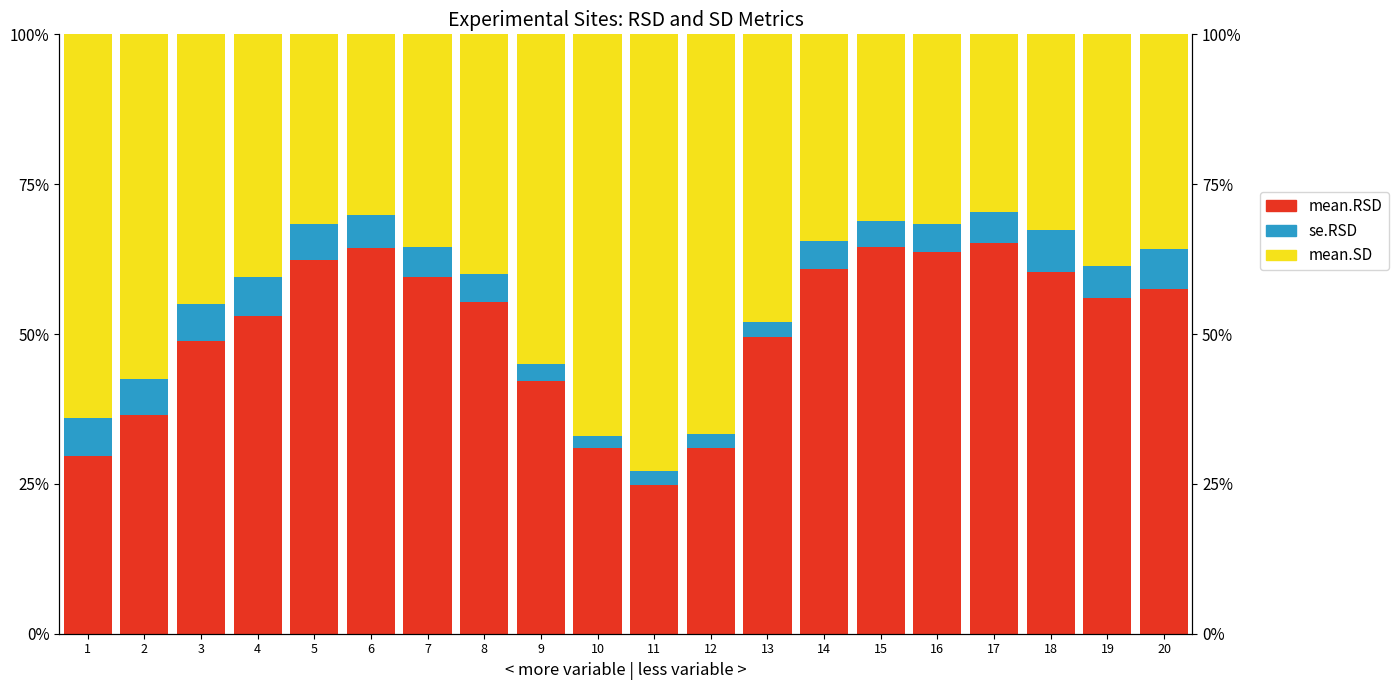

Reading left to right, list all the values displayed in this chart.

mean.RSD: 1=0.3	2=0.4	3=0.5	4=0.5	5=0.6	6=0.6	7=0.6	8=0.6	9=0.4	10=0.3	11=0.2	12=0.3	13=0.5	14=0.6	15=0.6	16=0.6	17=0.7	18=0.6	19=0.6	20=0.6
se.RSD: 1=0.1	2=0.1	3=0.1	4=0.1	5=0.1	6=0.1	7=0.0	8=0.0	9=0.0	10=0.0	11=0.0	12=0.0	13=0.0	14=0.0	15=0.0	16=0.0	17=0.1	18=0.1	19=0.1	20=0.1
mean.SD: 1=0.6	2=0.6	3=0.4	4=0.4	5=0.3	6=0.3	7=0.4	8=0.4	9=0.6	10=0.7	11=0.7	12=0.7	13=0.5	14=0.3	15=0.3	16=0.3	17=0.3	18=0.3	19=0.4	20=0.4